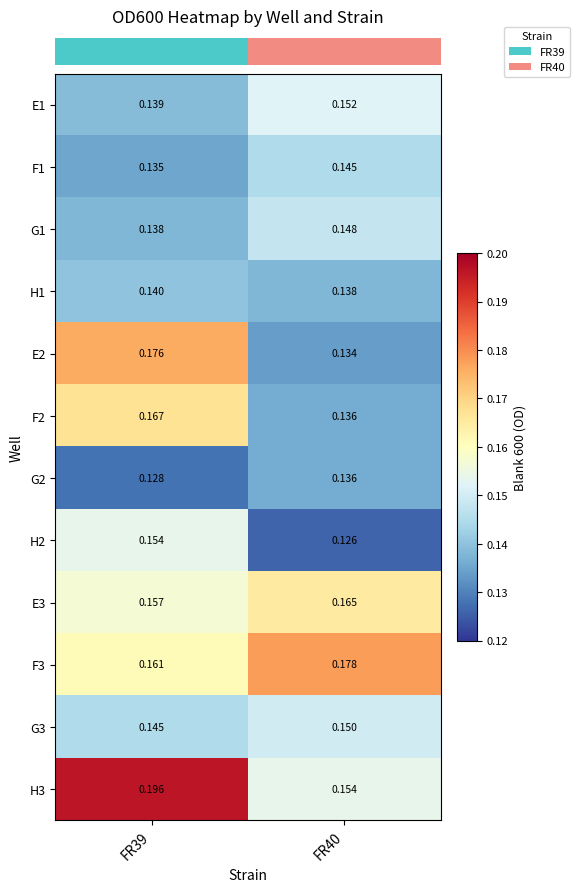

Is the value of G2 at FR39 greater than the value of F3 at FR39?

No